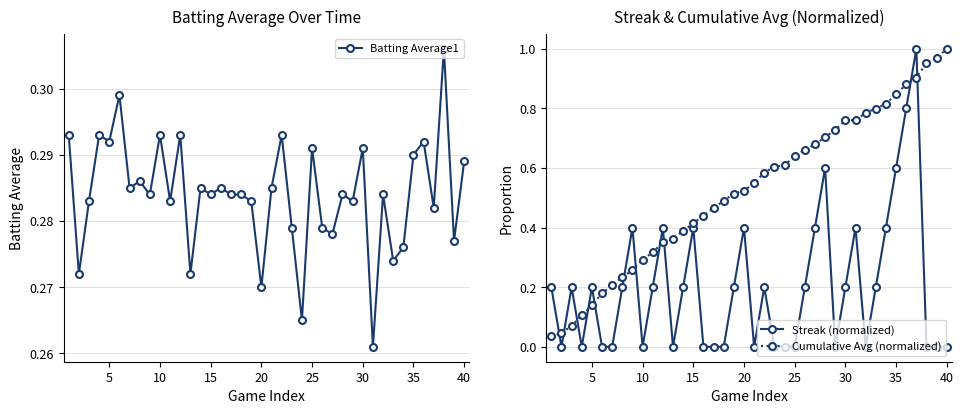

Which category has the highest value in the Cumulative Avg (normalized) series?

40